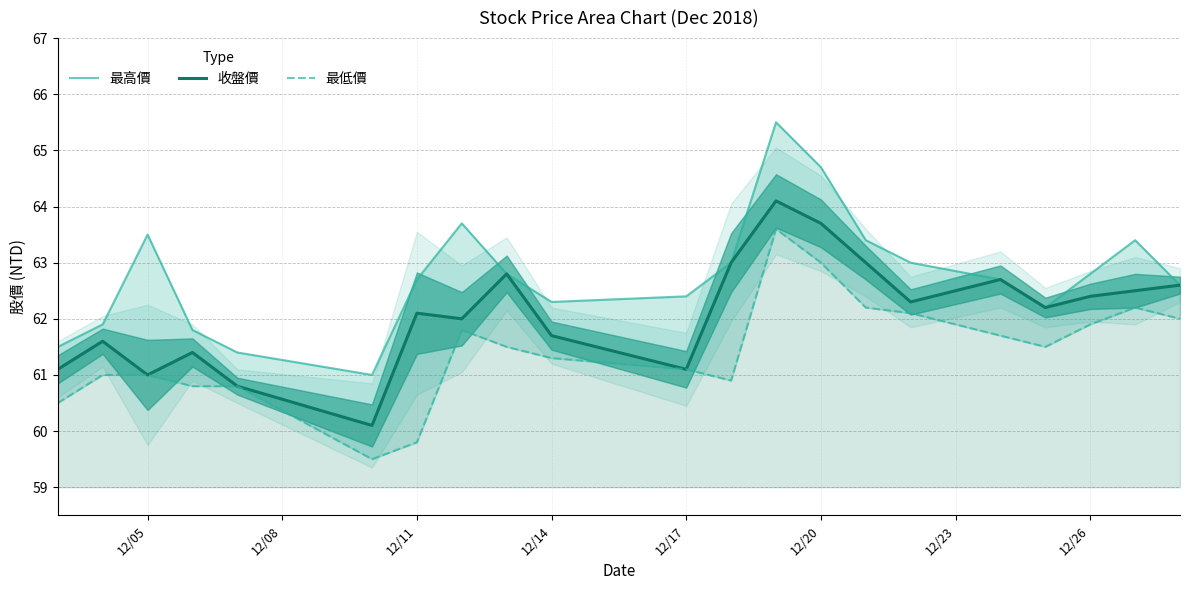

At which label does 收盤價 first exceed 62?

12/11